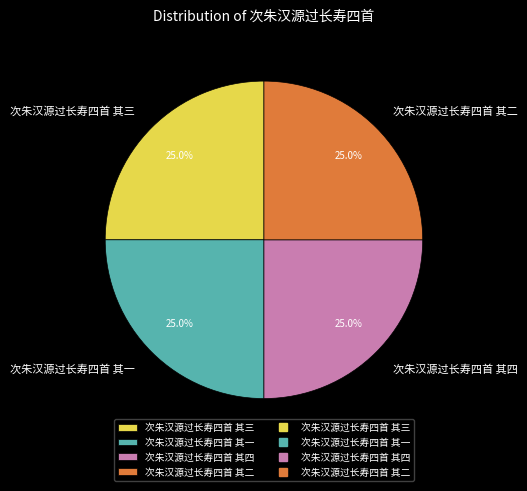

Approximately how many times larger is the value at 次朱汉源过长寿四首 其二 compared to 次朱汉源过长寿四首 其四?

1.0